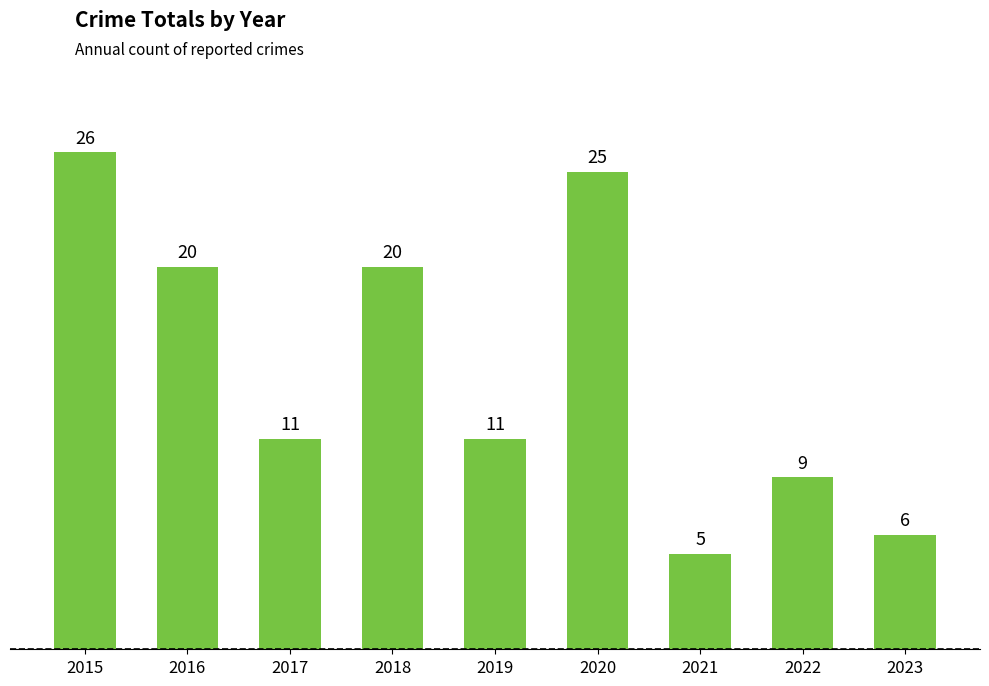

What is the average value?

15